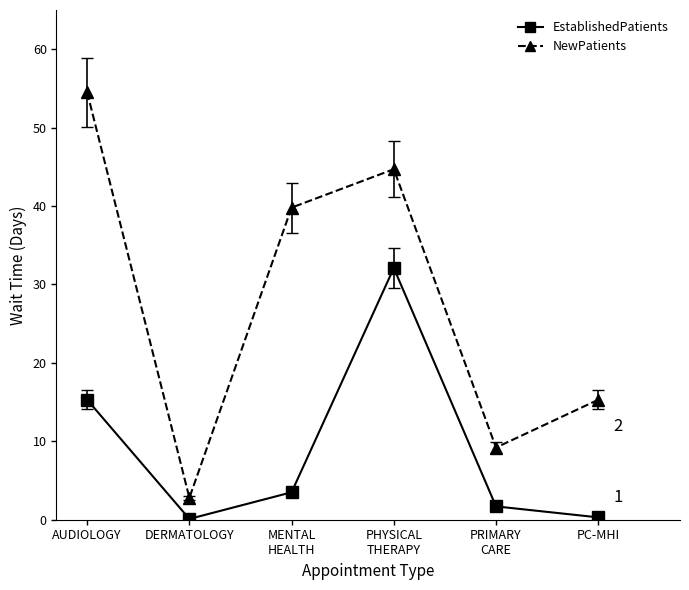

What is the average value of the NewPatients series?

27.7